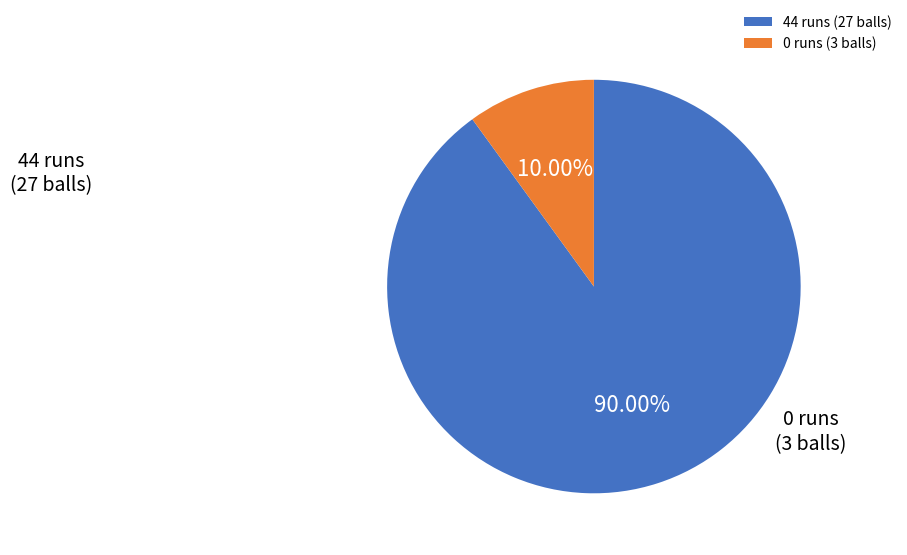

To the nearest percent, what percentage of the pie is 44?

90%